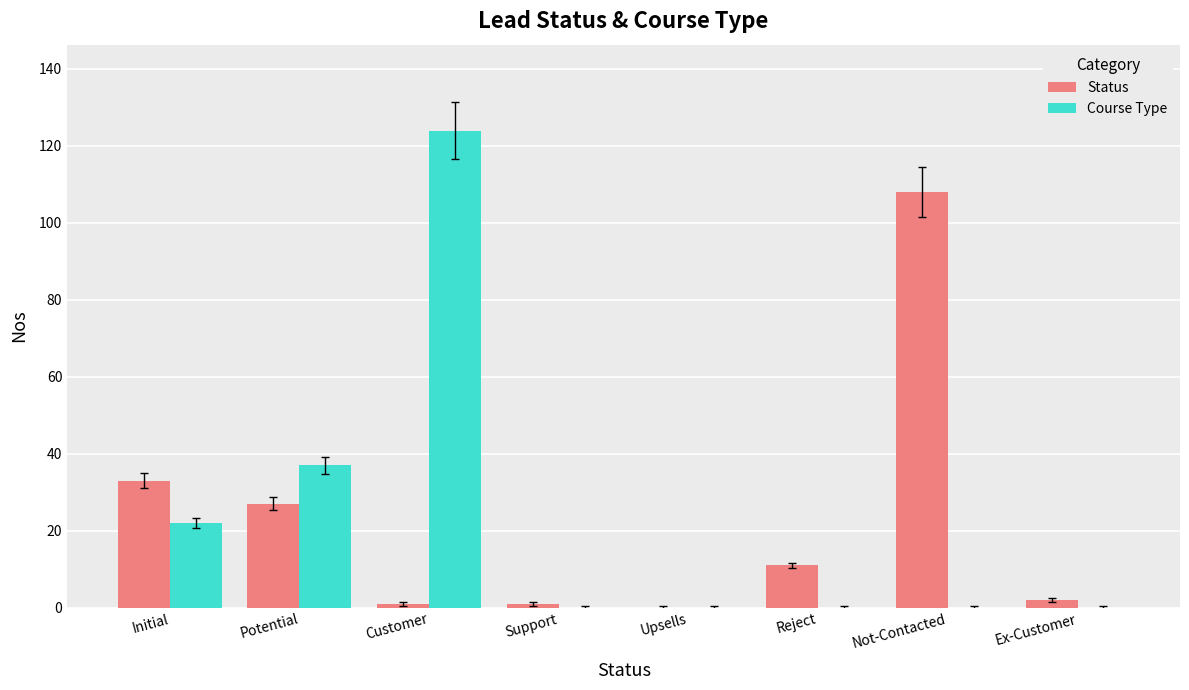

Where is Course Type nearest to the value 62?

Potential